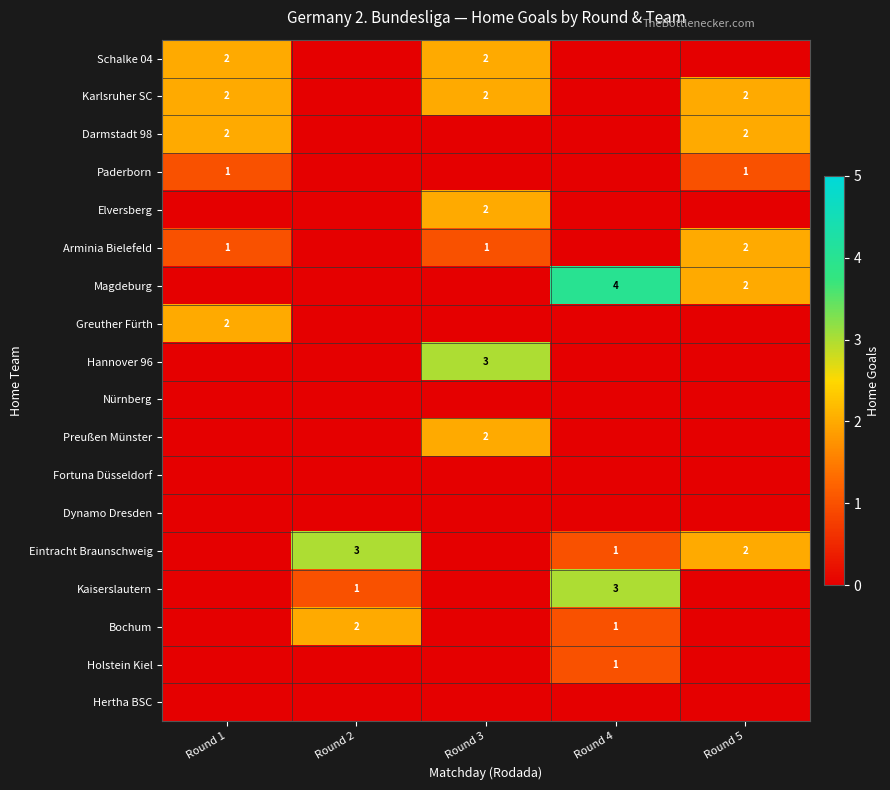

True or false: Karlsruher SC has a value of 2 at Round 3.

True